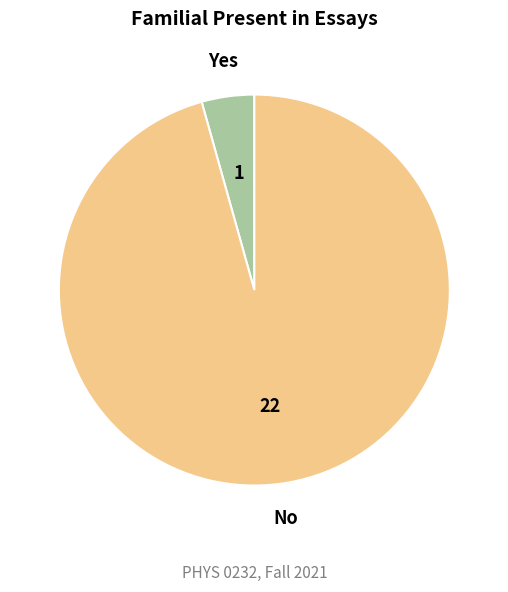

Rank the categories by value from highest to lowest.

No, Yes